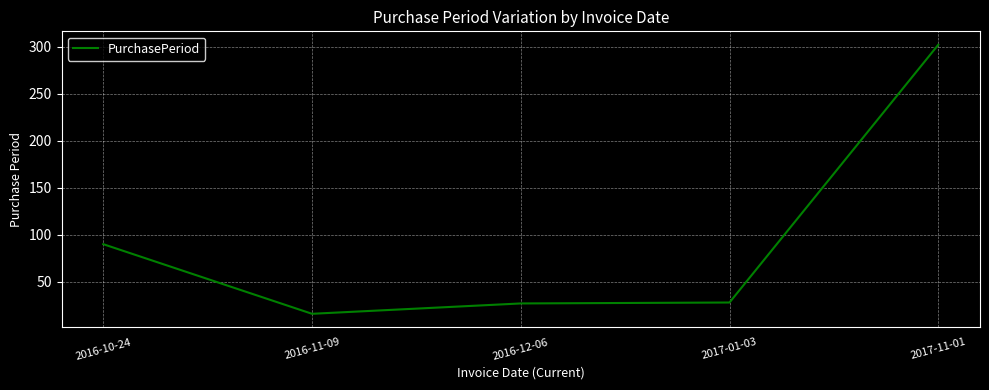

Count the number of categories in the chart.

5